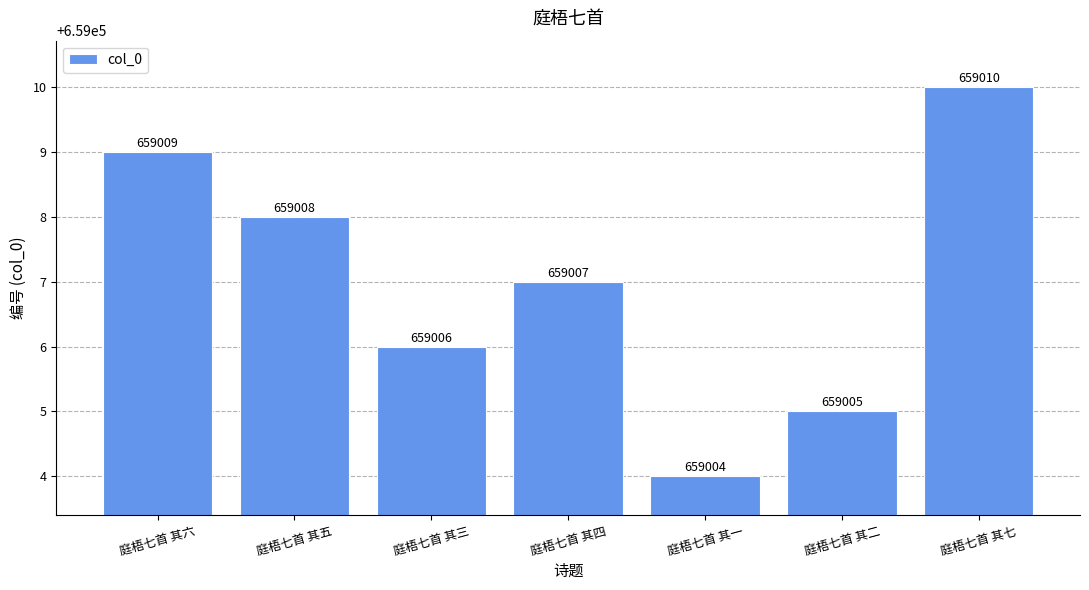

Count the values in the range 659005 to 659009.

5